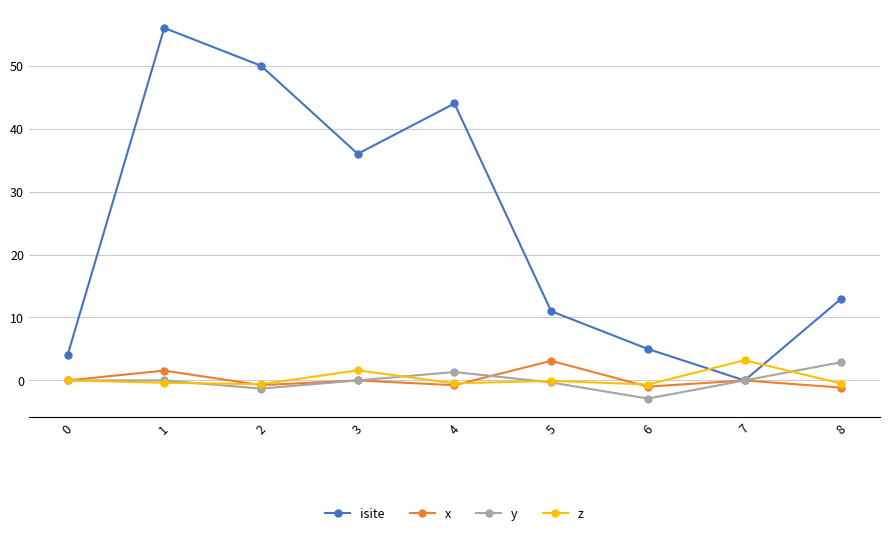

What is the spread (max minus min) of values at 0?

4.0